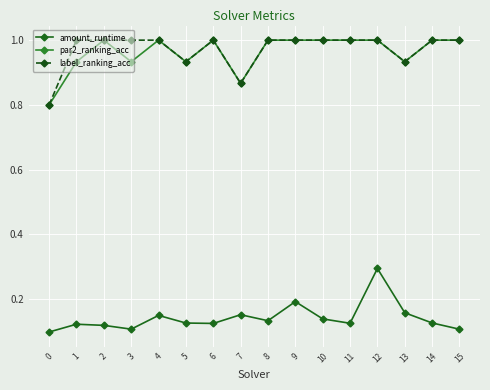

The value of par2_ranking_acc at 9 is 0.7. True or false?

False